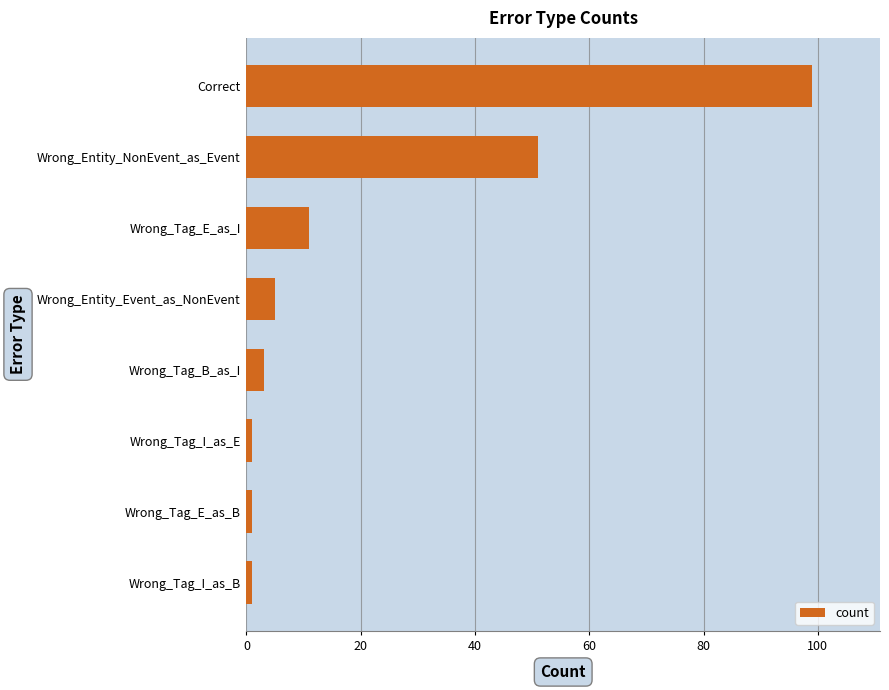

Is it true that the value at Wrong_Tag_E_as_I is 11?

True